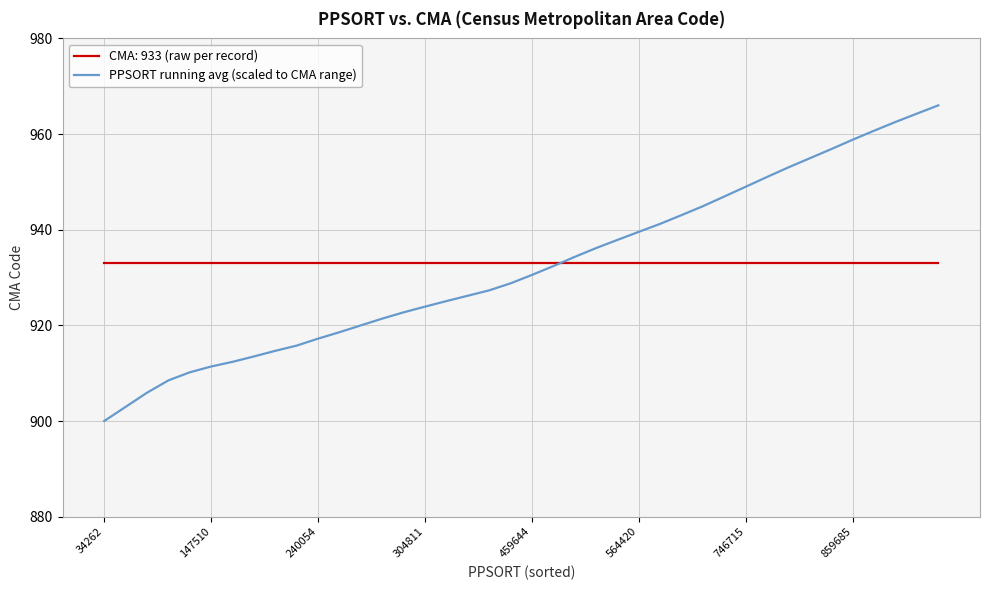

What is the smallest value displayed?

900.0